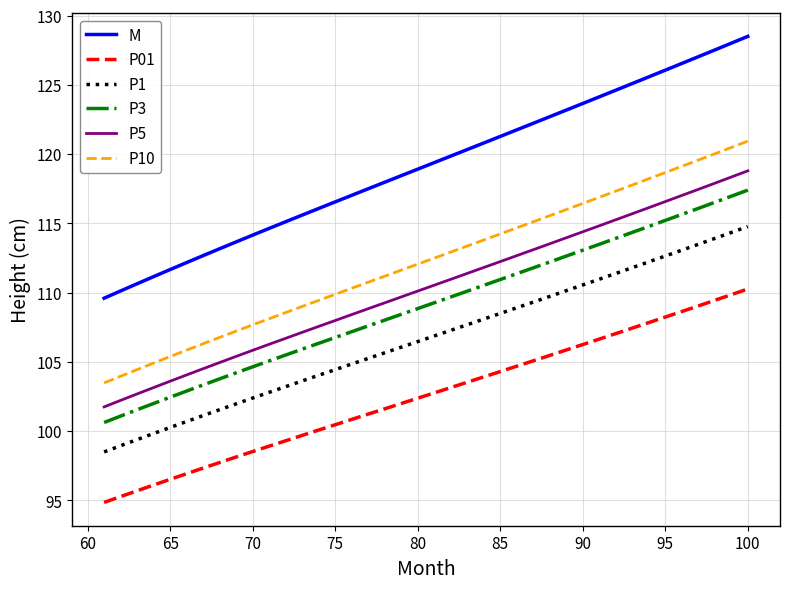

True or false: P01 and P5 intersect in this chart.

False